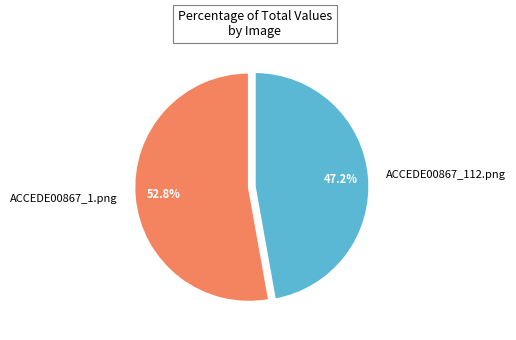

Which has a higher value, ACCEDE00867_1.png or ACCEDE00867_112.png?

ACCEDE00867_1.png